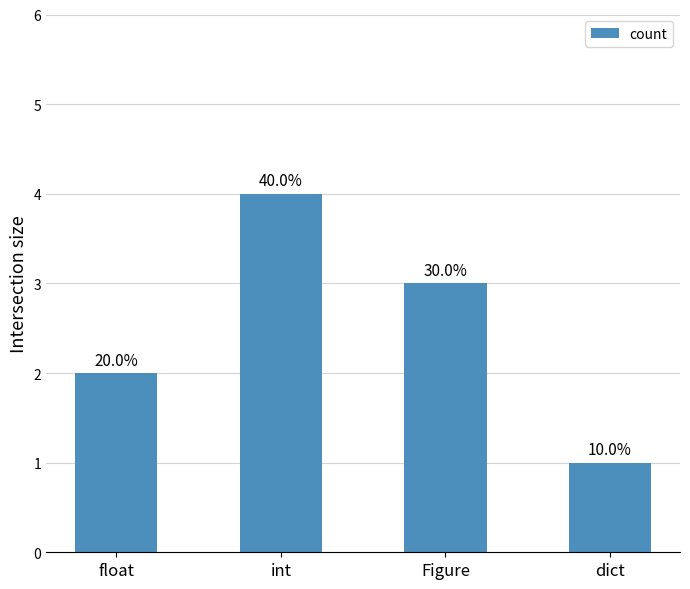

What position from the right is float?

4